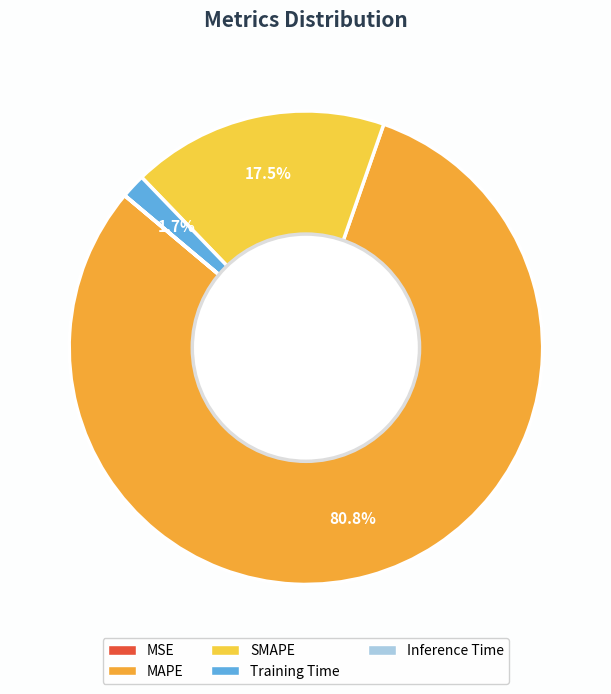

How much of the chart is everything except Training Time?

98.3%